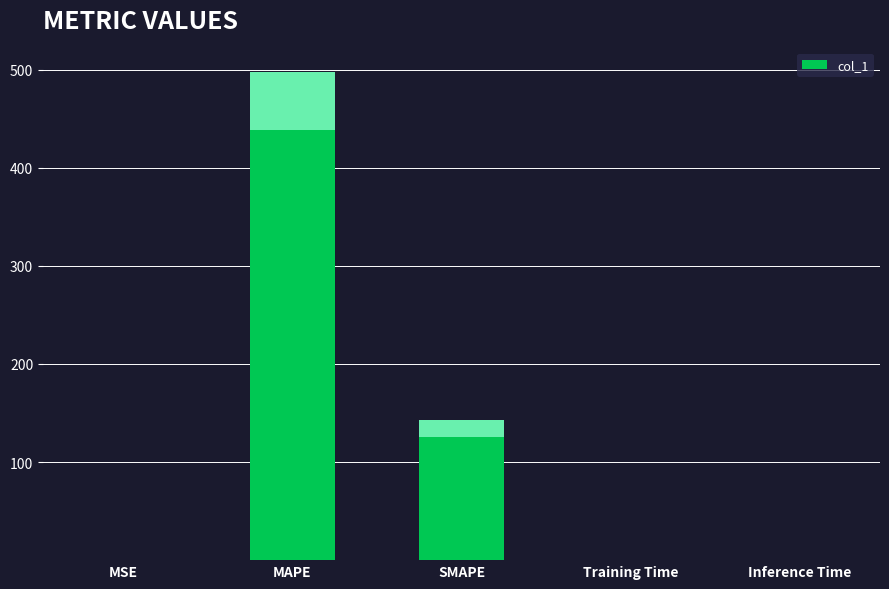

Does the chart contain any negative values?

No